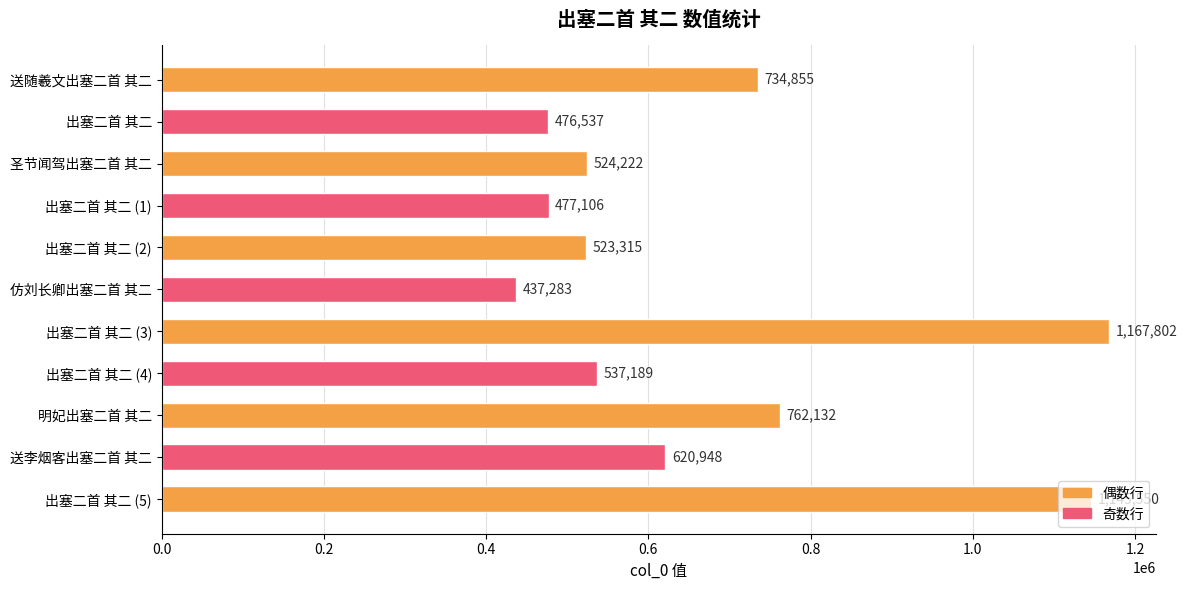

Is it true that the value at 圣节闻驾出塞二首 其二 is 524222?

True